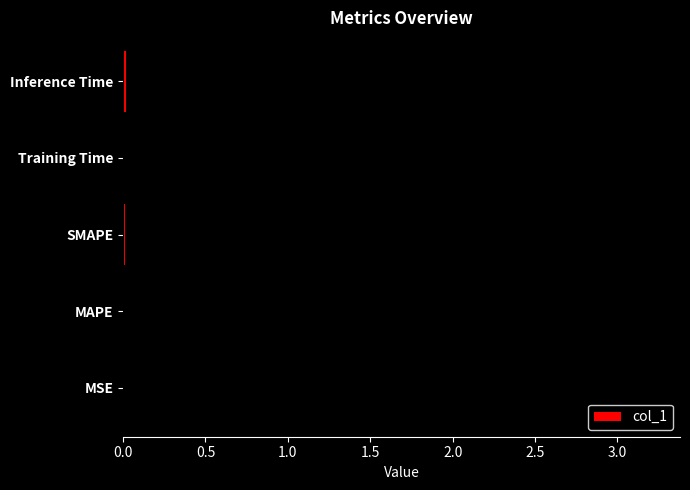

True or false: the data shows 0.0 at SMAPE.

True